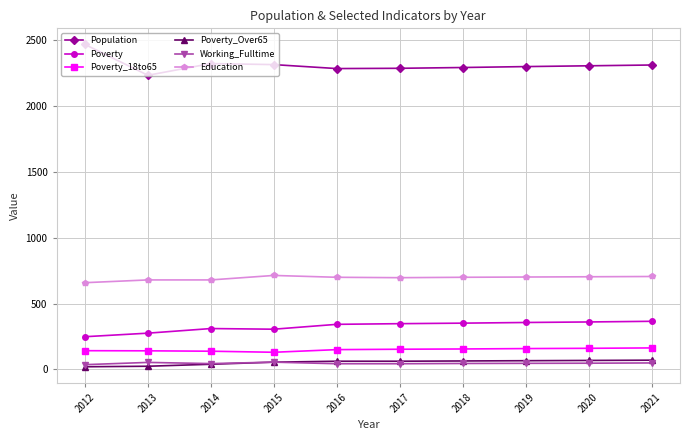

True or false: Population and Education intersect in this chart.

False